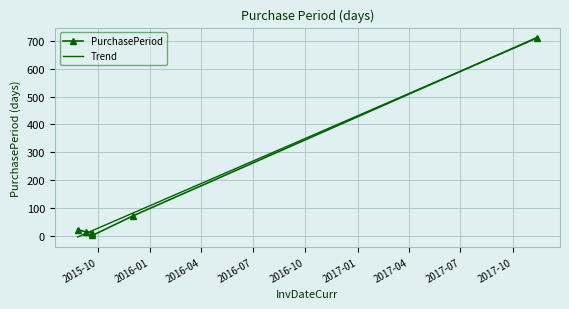

The chart shows a value of 71 at 2015-12-02. True or false?

True